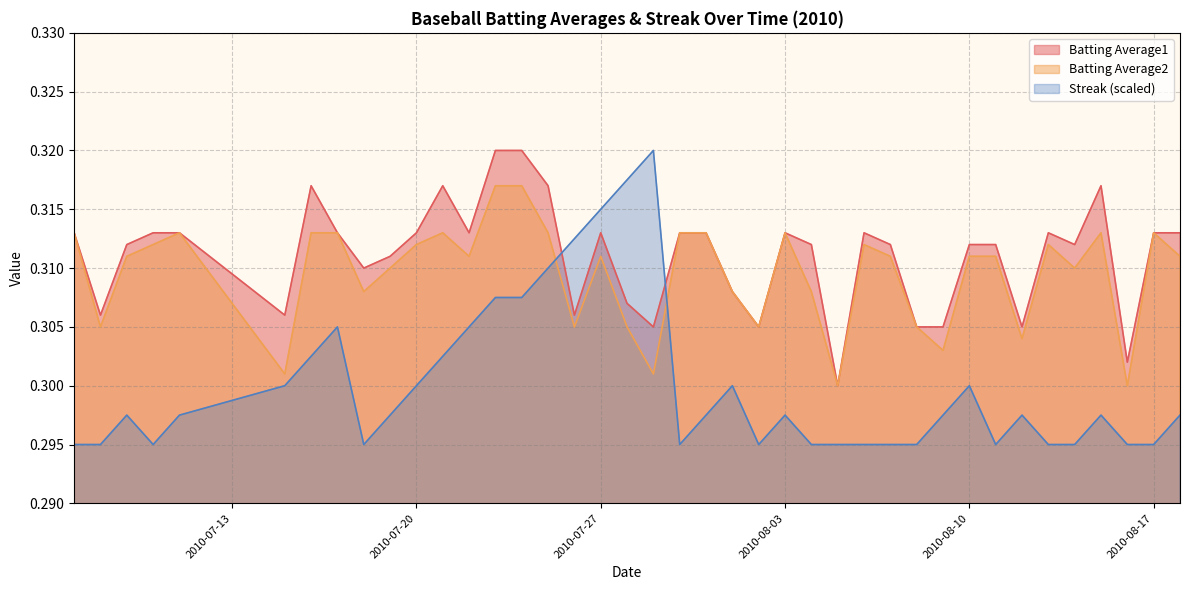

What is the total value across all series at 2010-08-05?

0.9